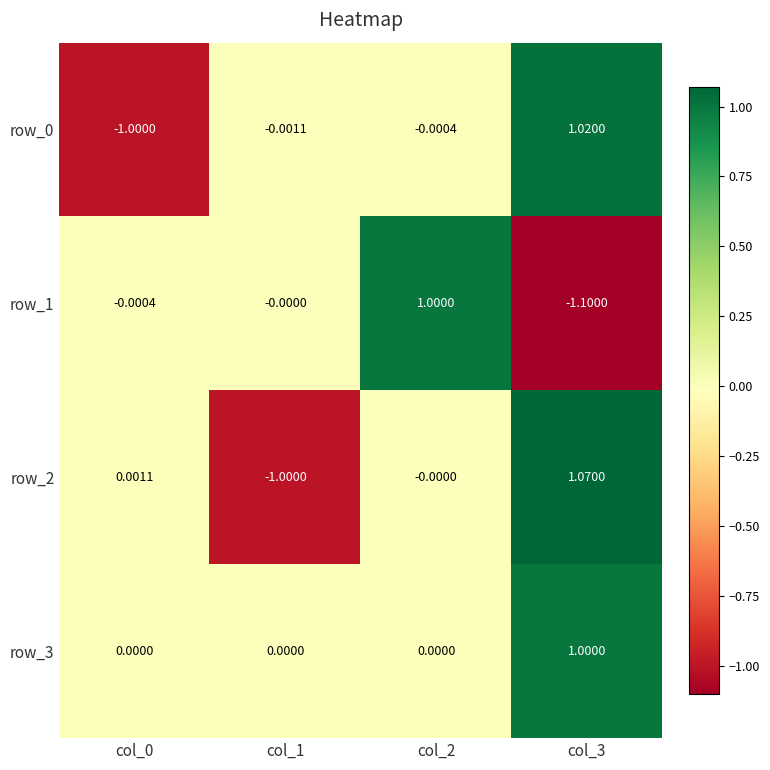

Which category has the lowest value across all series?

col_3